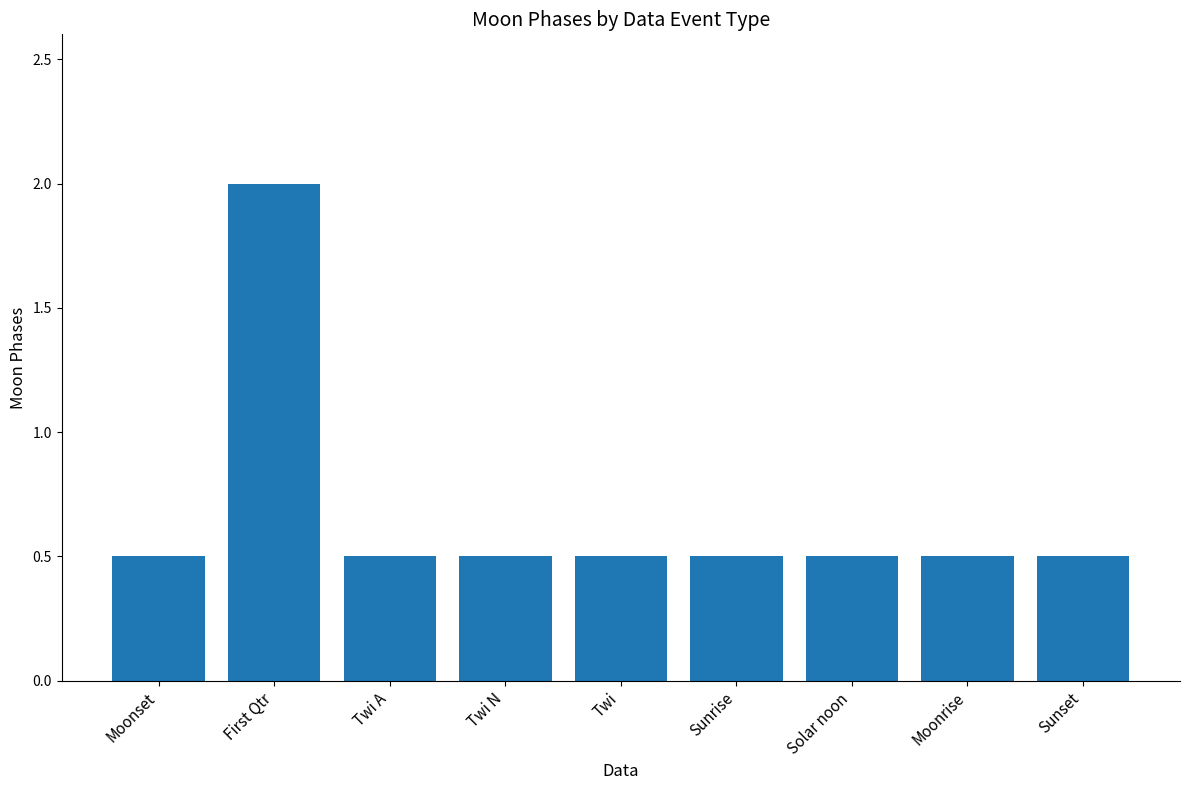

What is the value of the 5th bar from the left?

0.5